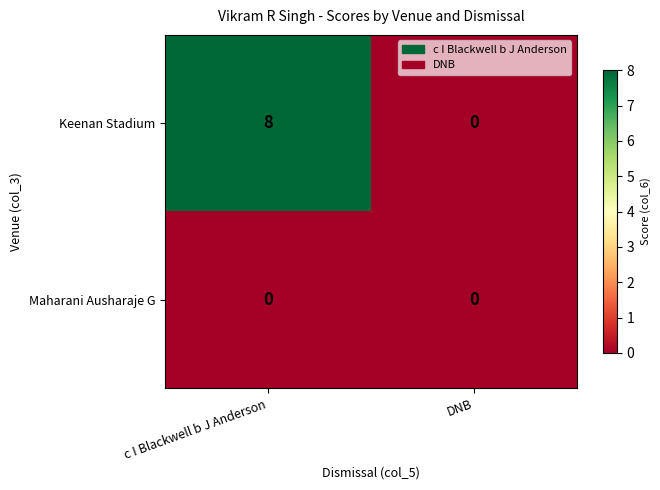

Reading left to right, extract all data points from this chart.

Keenan Stadium: 8	0
Maharani Ausharaje G: 0	0